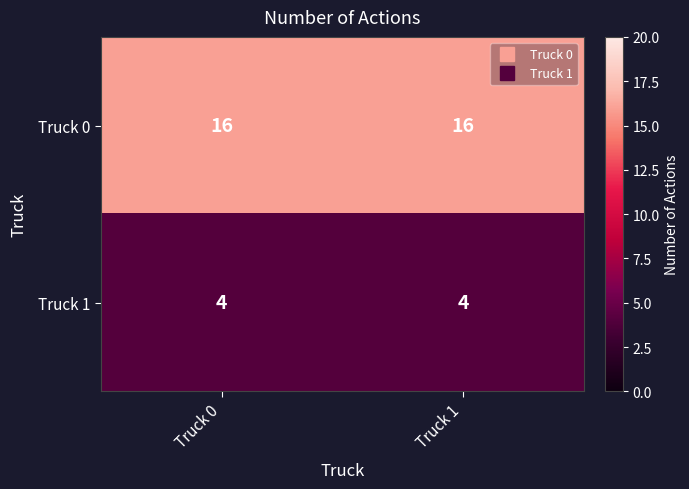

What value does the Truck 1 series have at Truck 0?

4